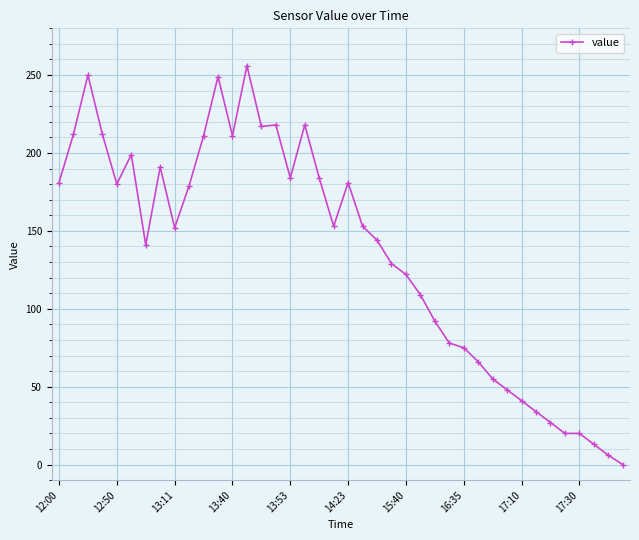

What is the value of the 3rd point from the left?

250